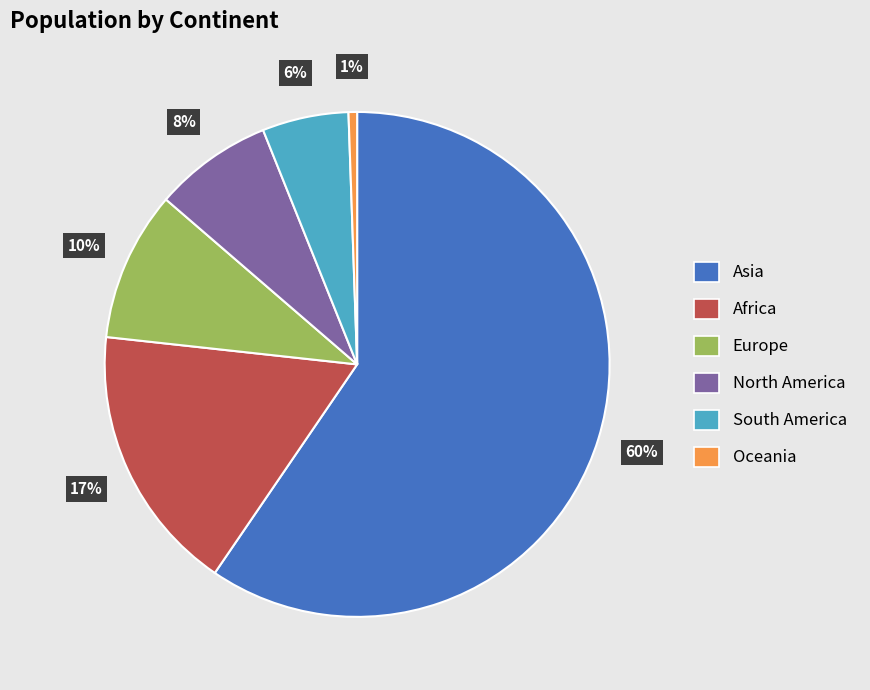

How many slices are in this pie chart?

6